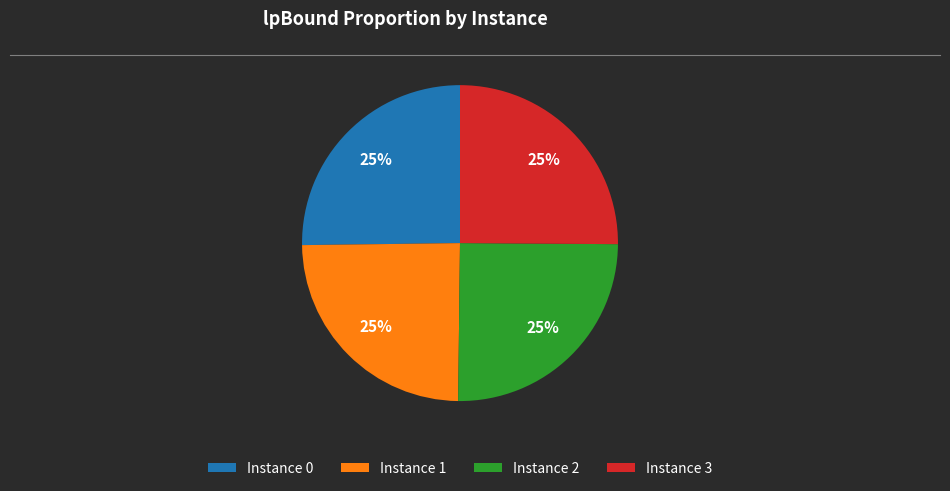

To the nearest percent, what portion does Instance 1 represent?

25%